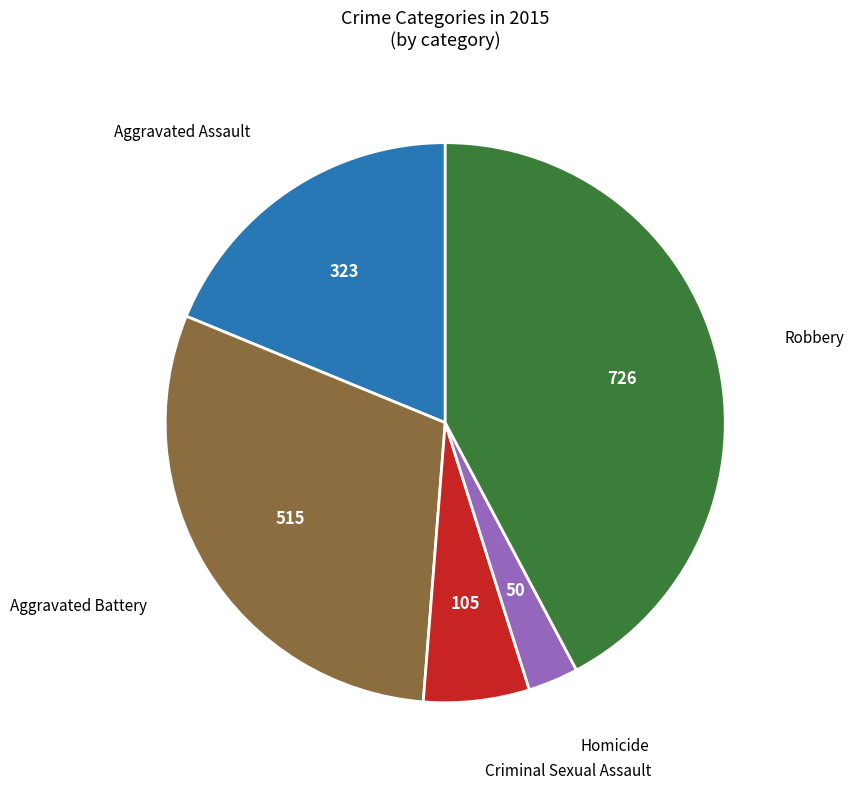

Count the number of slices in the pie.

5